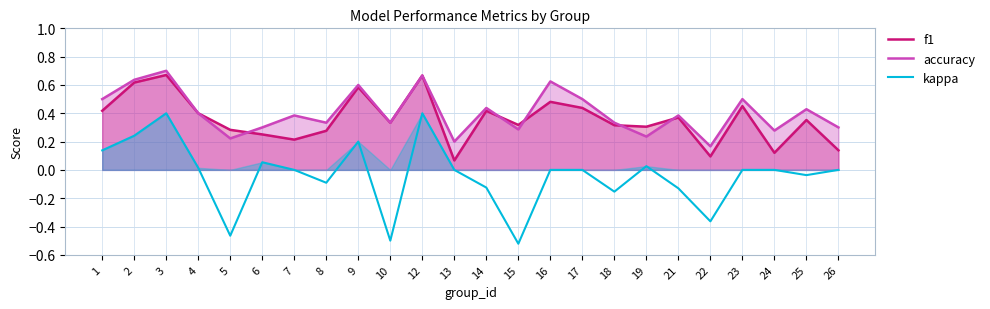

True or false: f1 has more than 2 points higher than both neighbors.

True